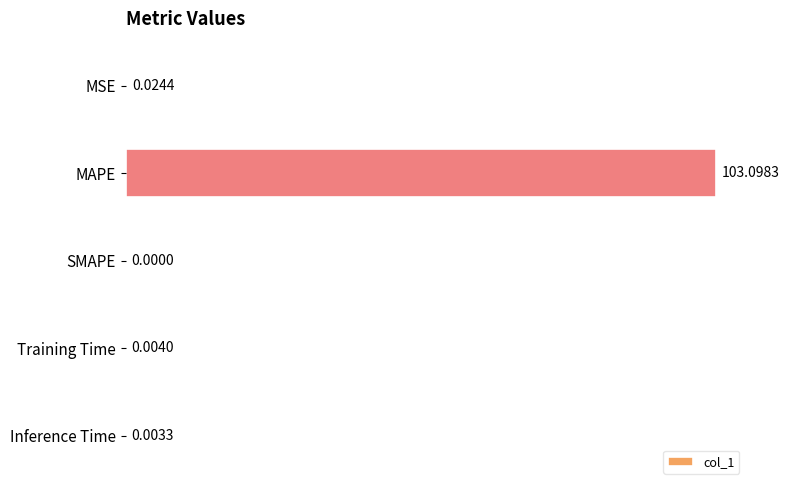

At which category does the chart reach its peak across all series?

MAPE